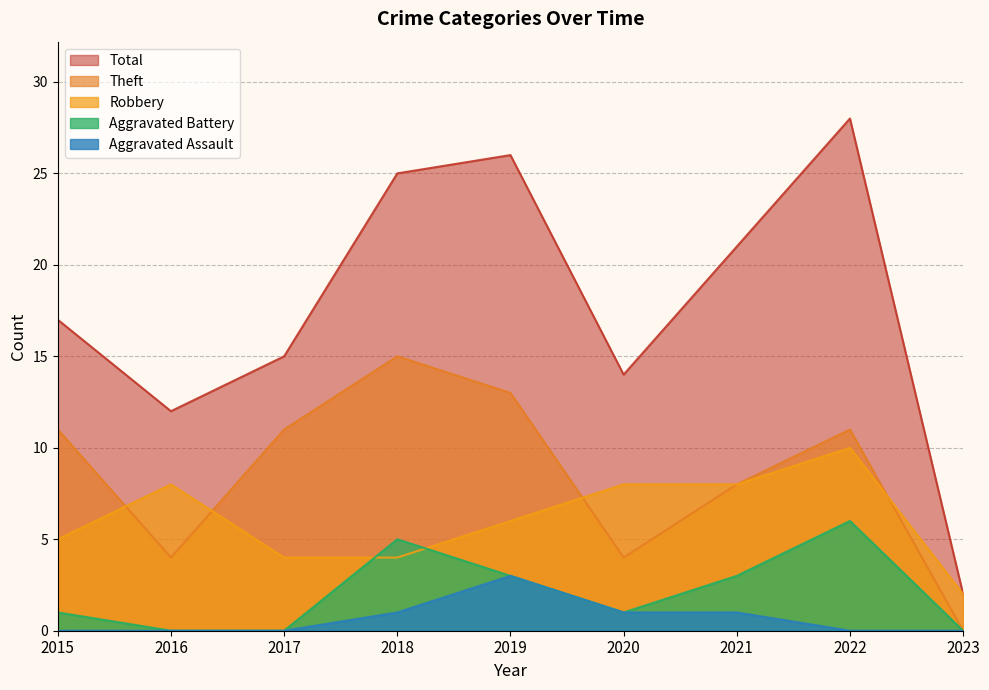

What is the spread (max minus min) of values at 2016?

12